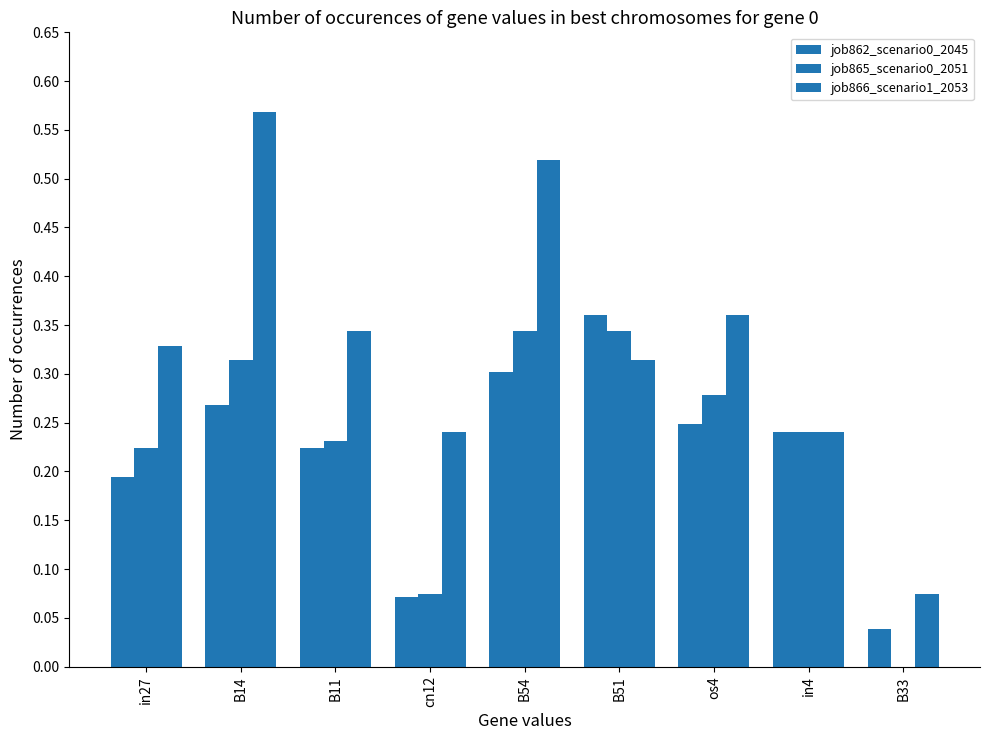

How many data points does each series have?

9